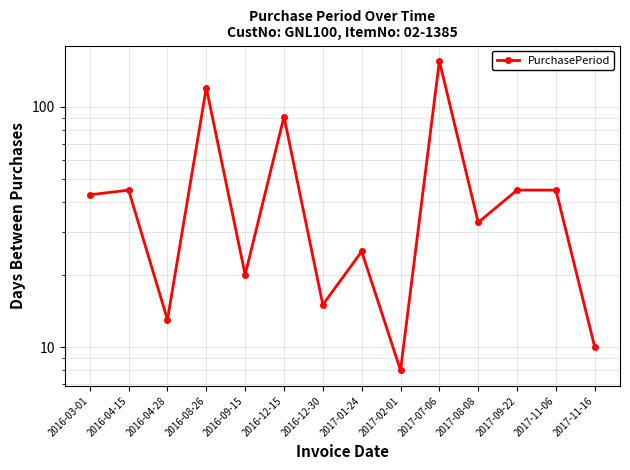

How many lines are shown in the chart?

1